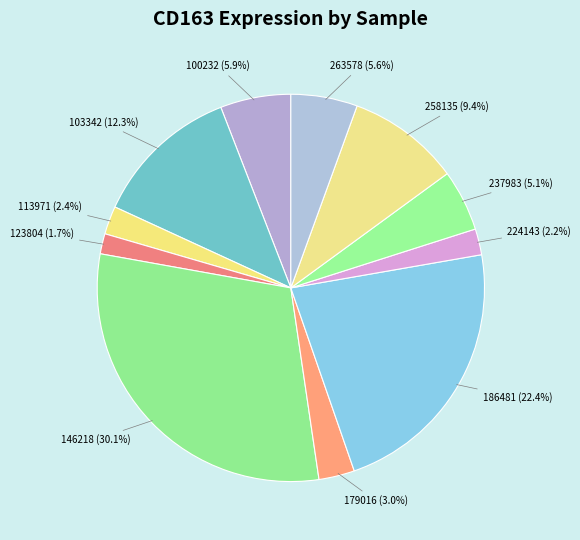

What is the ratio of the value at 186481 (22.4%) to the value at 146218 (30.1%)?

0.7